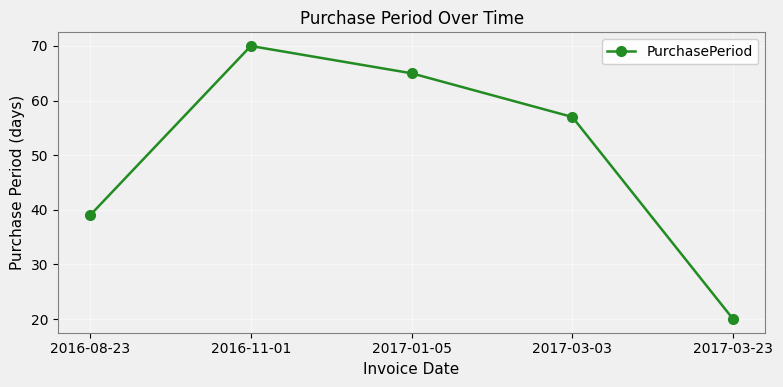

What is the sum of all values?

251